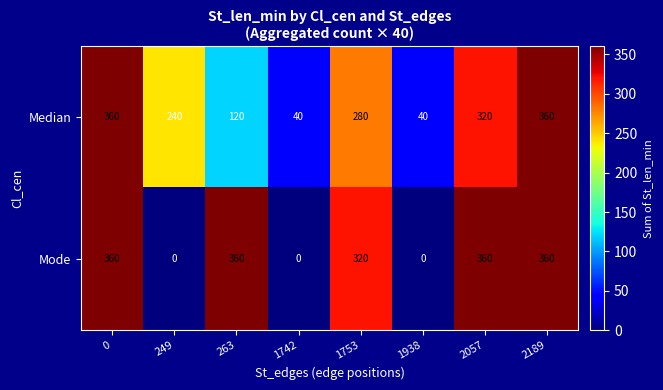

How many Mode values are between 0 and 360?

8